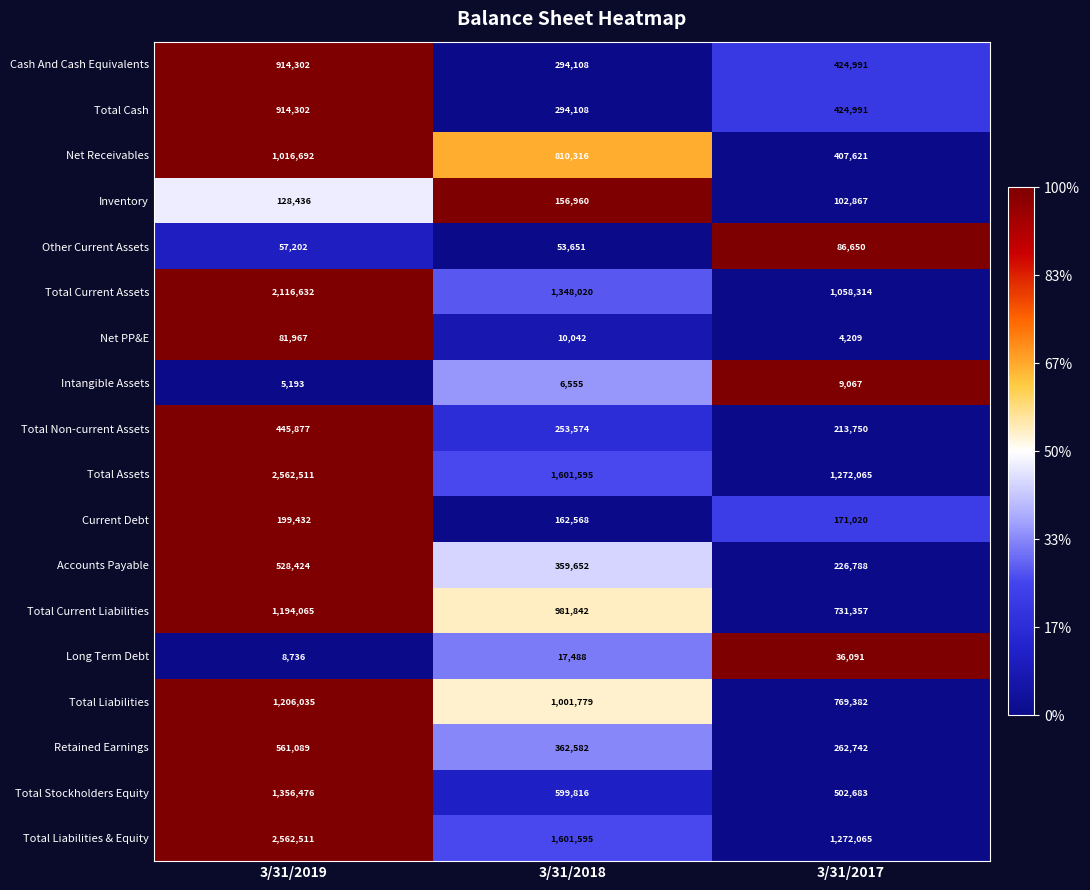

True or false: Total Current Assets has a value of 1348020 at 3/31/2018.

True